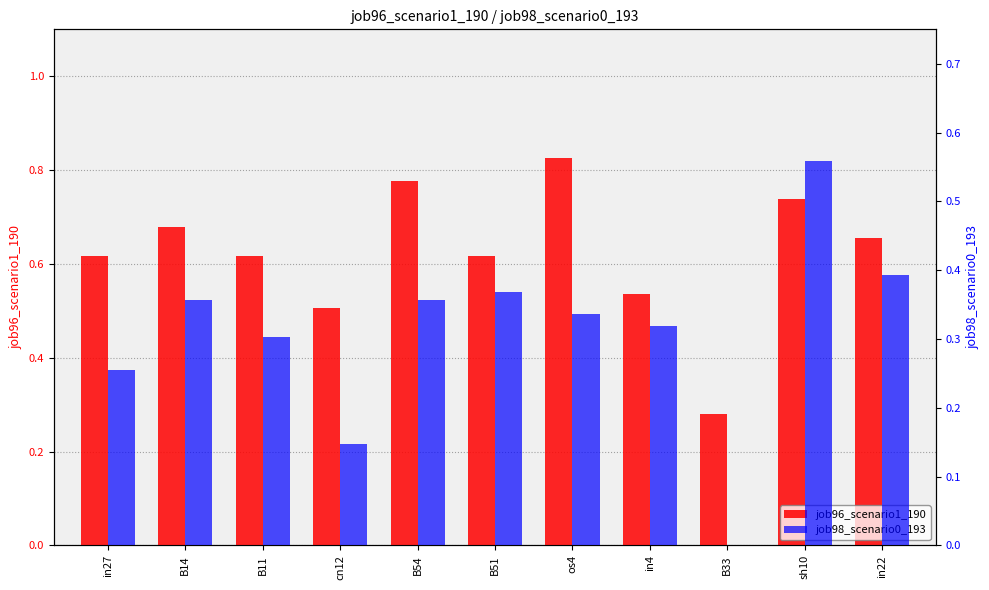

What is the difference between the job98_scenario0_193 values at in4 and in22?

0.1